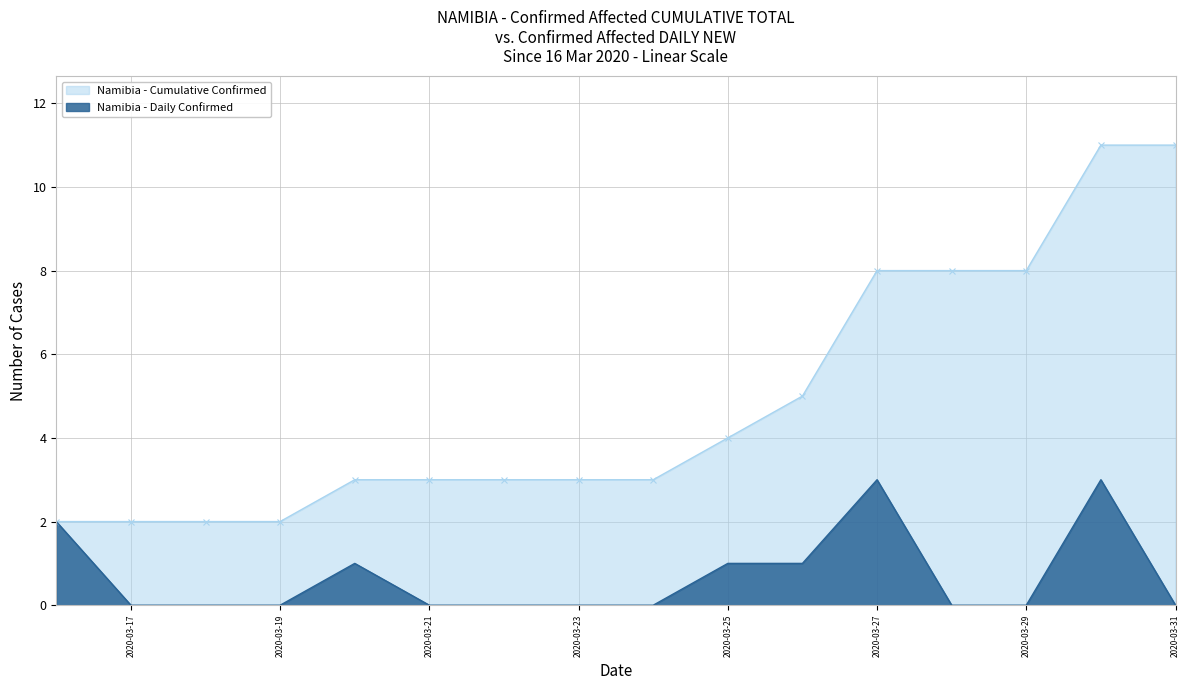

List the labels in order of Namibia - Cumulative Confirmed value, largest first.

2020-03-30, 2020-03-31, 2020-03-27, 2020-03-28, 2020-03-29, 2020-03-26, 2020-03-25, 2020-03-20, 2020-03-21, 2020-03-22, 2020-03-23, 2020-03-24, 2020-03-16, 2020-03-17, 2020-03-18, 2020-03-19